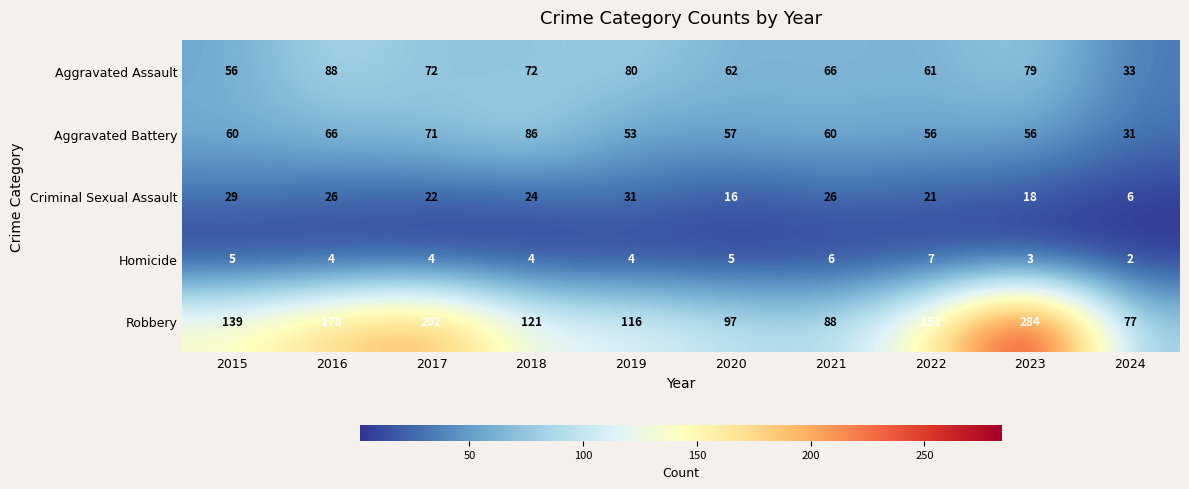

Which series changed the most between 2017 and 2023?

Robbery